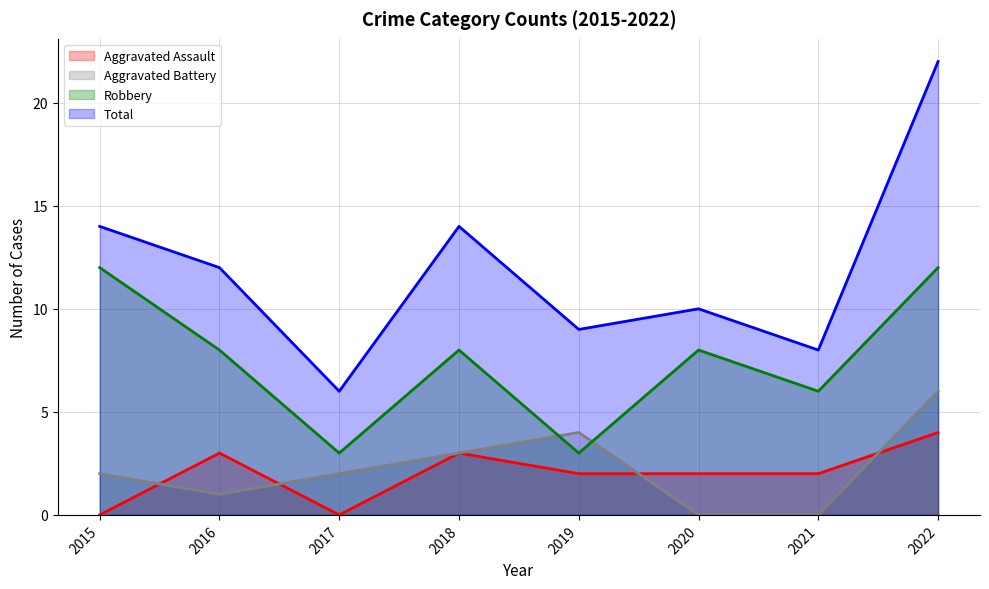

Where is the first local maximum for Total?

2018